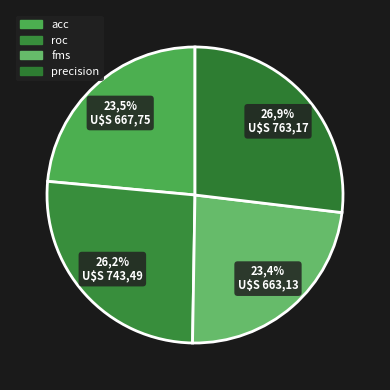

Is acc the majority of the pie?

No